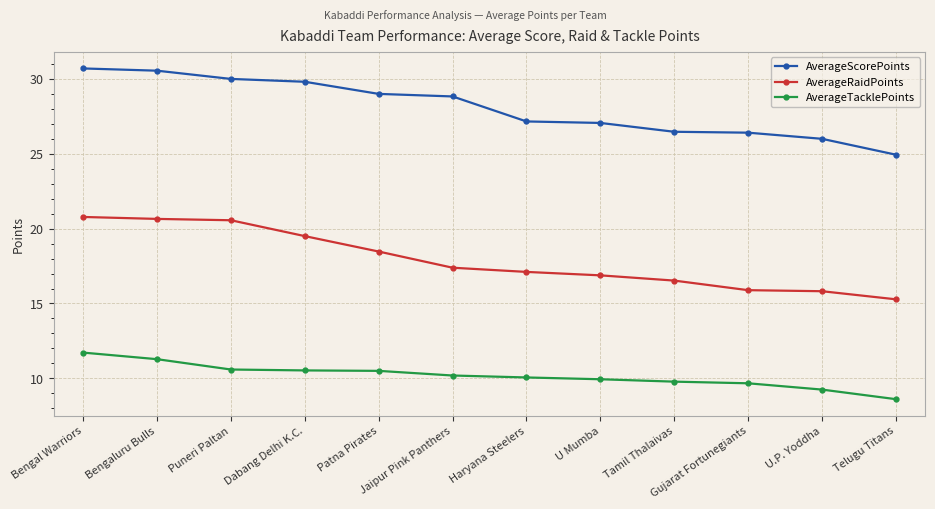

Is the value of AverageTacklePoints at U.P. Yoddha greater than the value of AverageRaidPoints at Puneri Paltan?

No